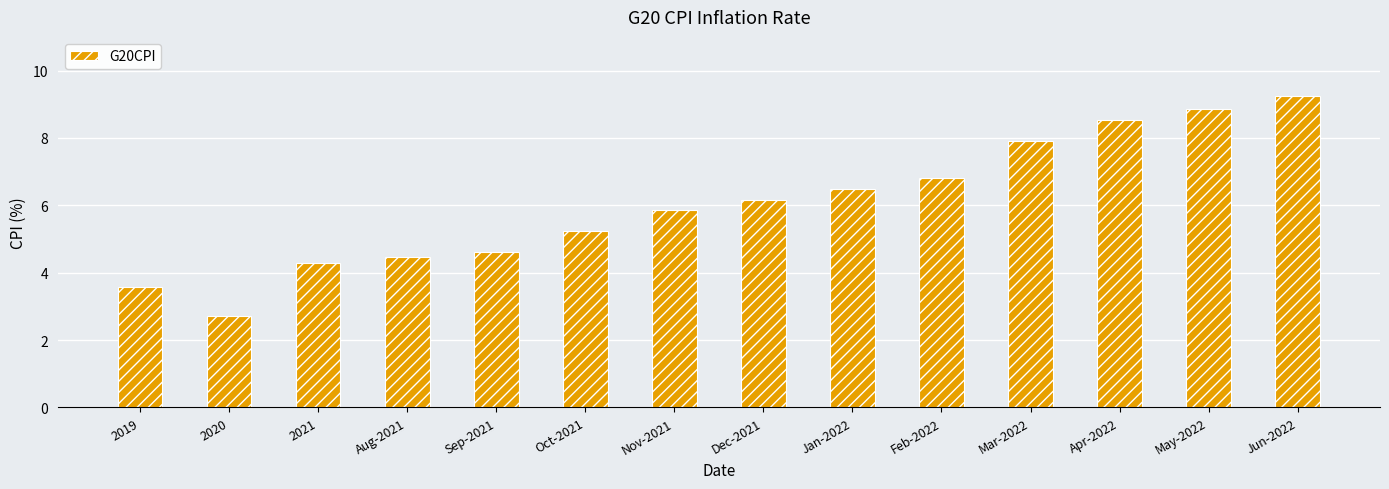

List the labels in order of value, smallest first.

2020, 2019, 2021, Aug-2021, Sep-2021, Oct-2021, Nov-2021, Dec-2021, Jan-2022, Feb-2022, Mar-2022, Apr-2022, May-2022, Jun-2022